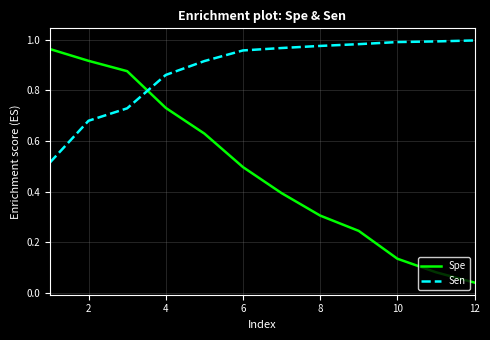

Which series has the widest spread of values?

Spe